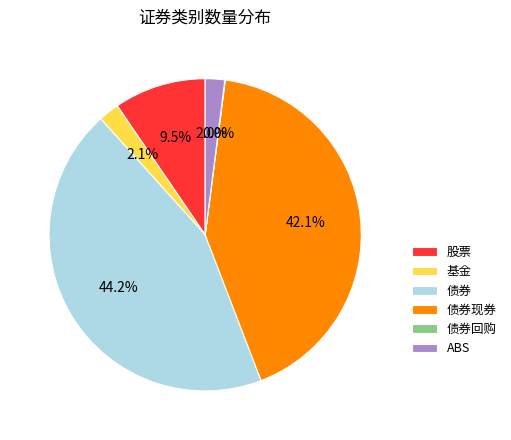

Is it true that 债券现券 is 42% of the pie?

True